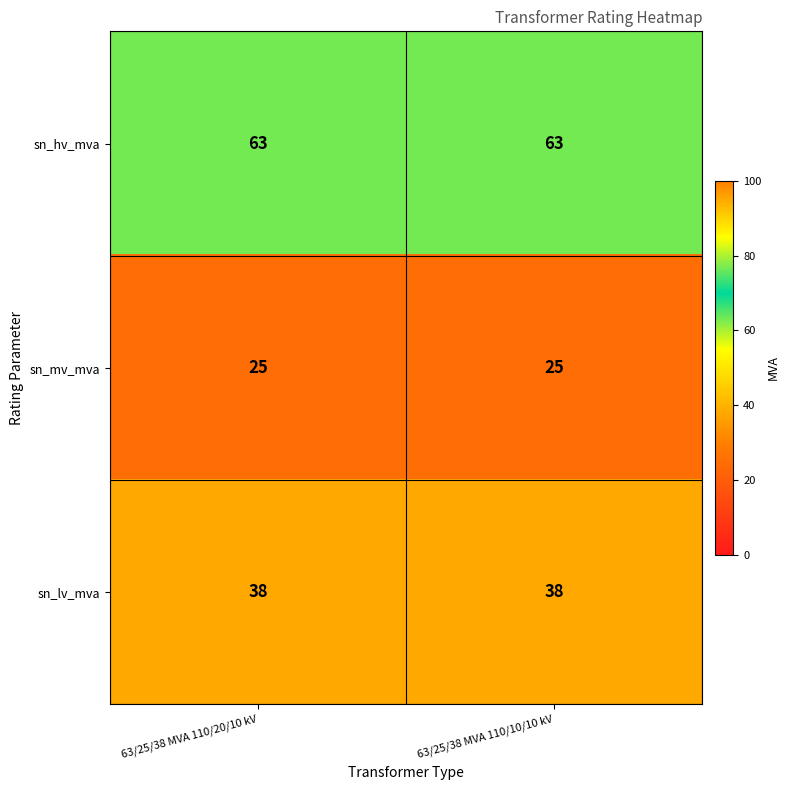

What is the spread (max minus min) of values at 63/25/38 MVA 110/20/10 kV?

38